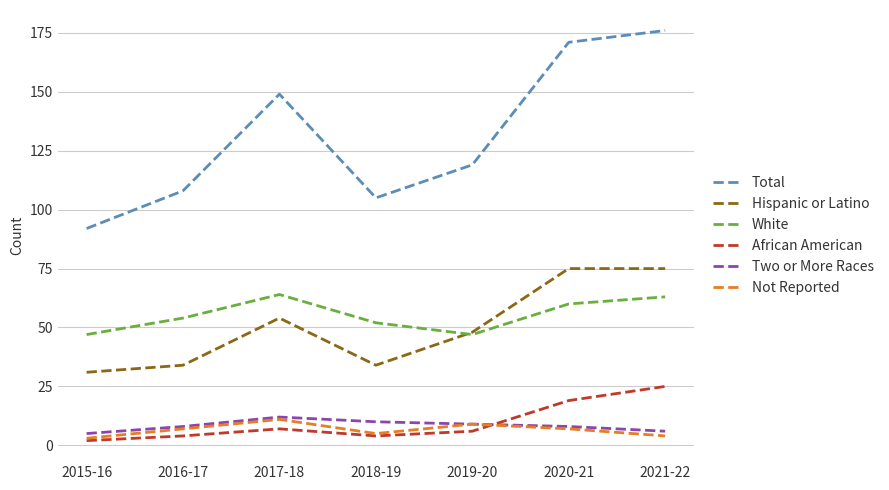

What is the sum of all Not Reported values?

46